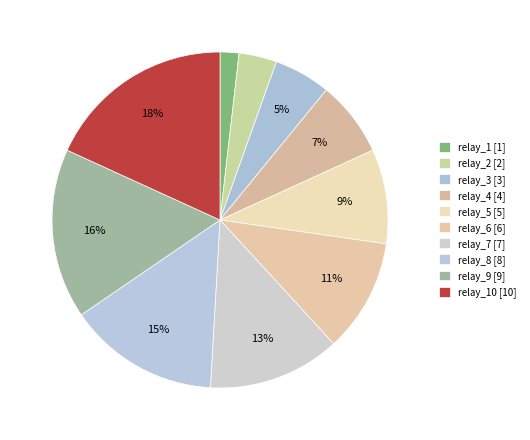

How many slices are in this pie chart?

10